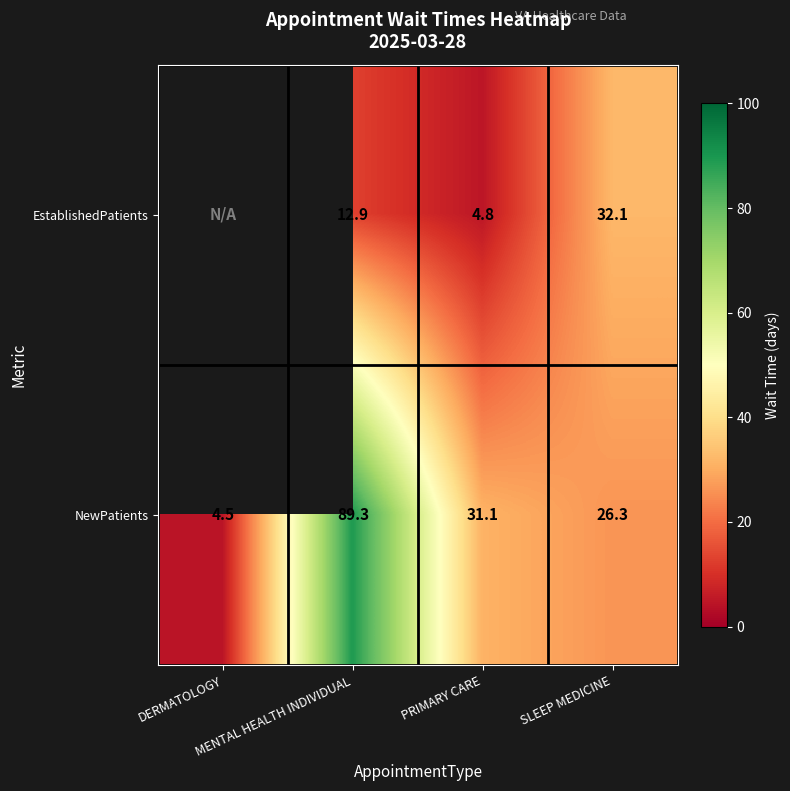

What value does the NewPatients series have at DERMATOLOGY?

4.5